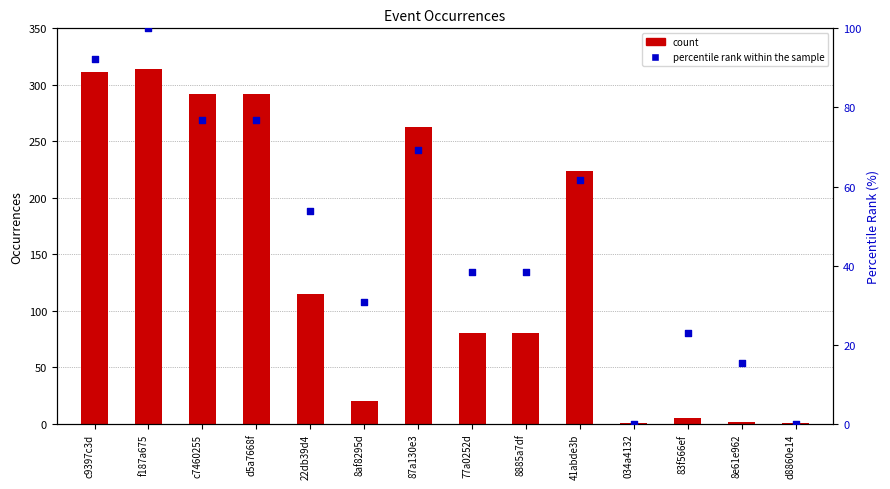

Is the value of percentile rank within the sample at 87a130e3 greater than the value of count at f187a675?

No